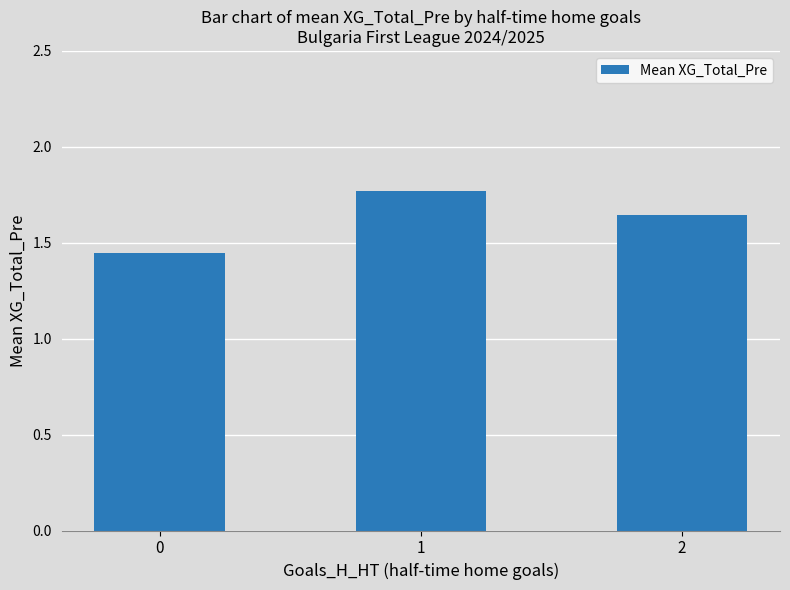

What is the ratio of the value at 2 to the value at 0?

1.1